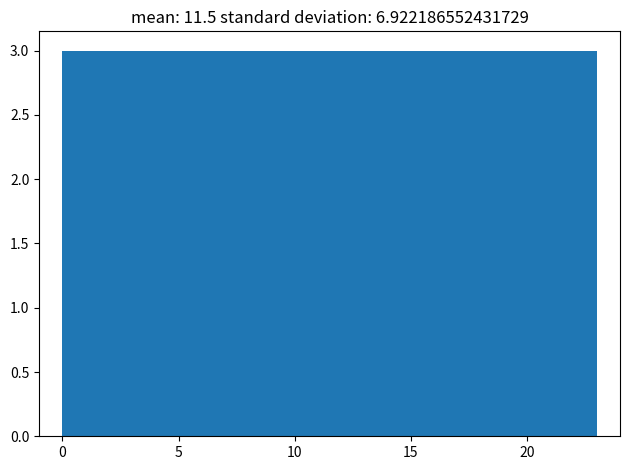

Reading left to right, transcribe this chart: for each bar, give the range it covers on the x-axis and its height. Neither the bar edges nor the heights are printed on the chart, so give them approximately, as read against the axes.

0.0 to 3.0: 3
3.0 to 6.0: 3
6.0 to 8.5: 3
8.5 to 11.5: 3
11.5 to 14.5: 3
14.5 to 17.5: 3
17.5 to 20.0: 3
20.0 to 23.0: 3